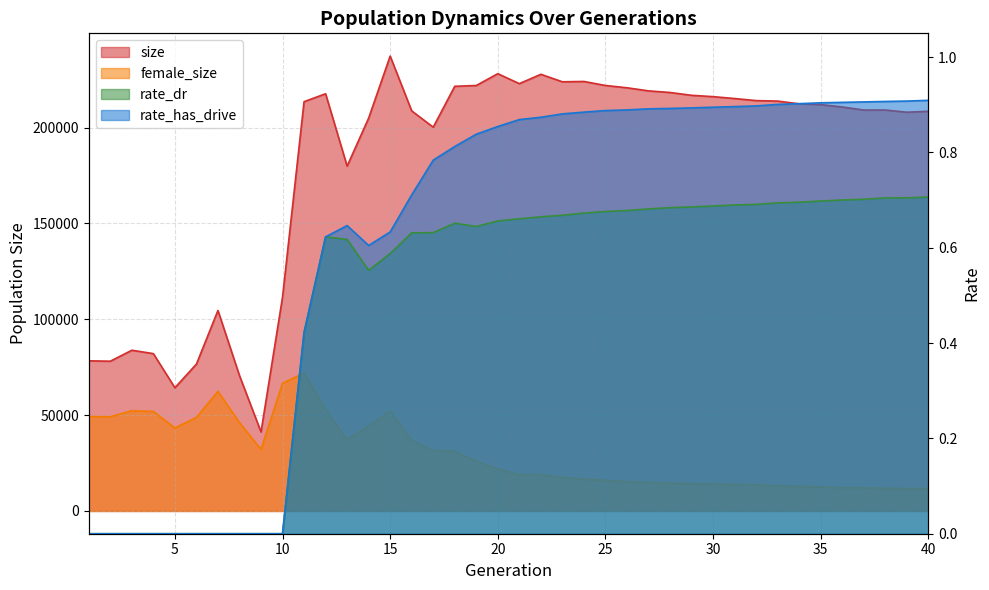

True or false: rate_has_drive and size intersect in this chart.

False